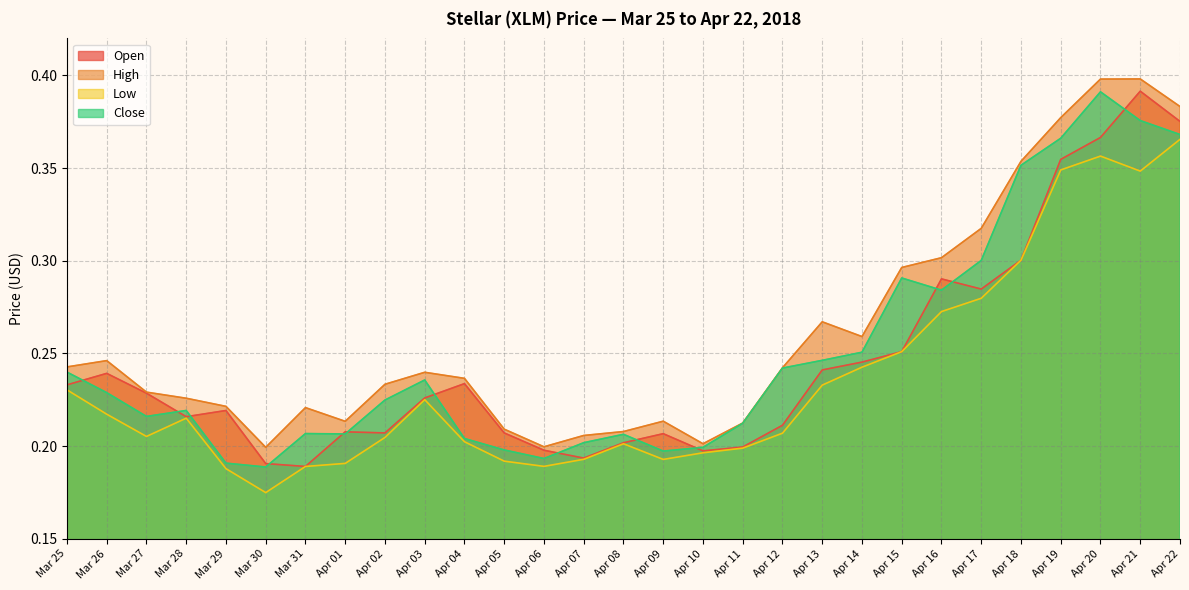

Is it true that Close equals 0.4 at Apr 21?

True